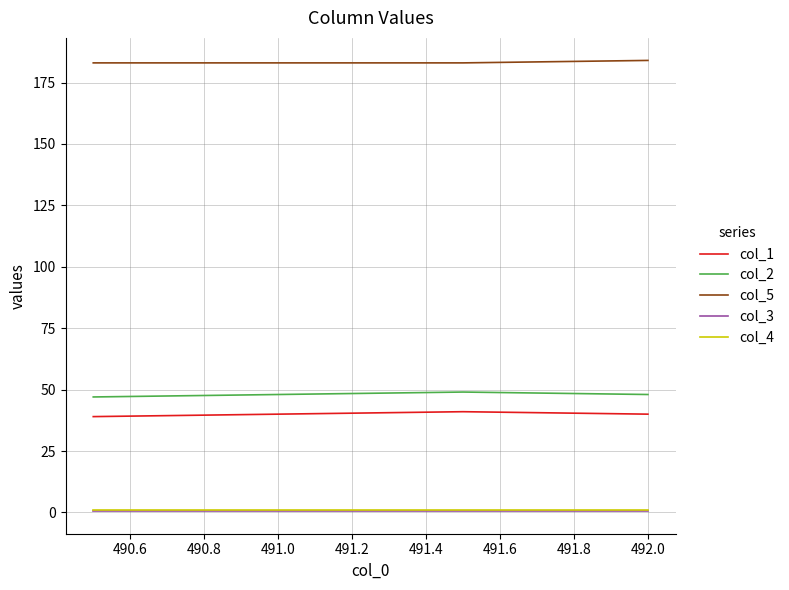

True or false: col_5 and col_4 cross at least once.

False